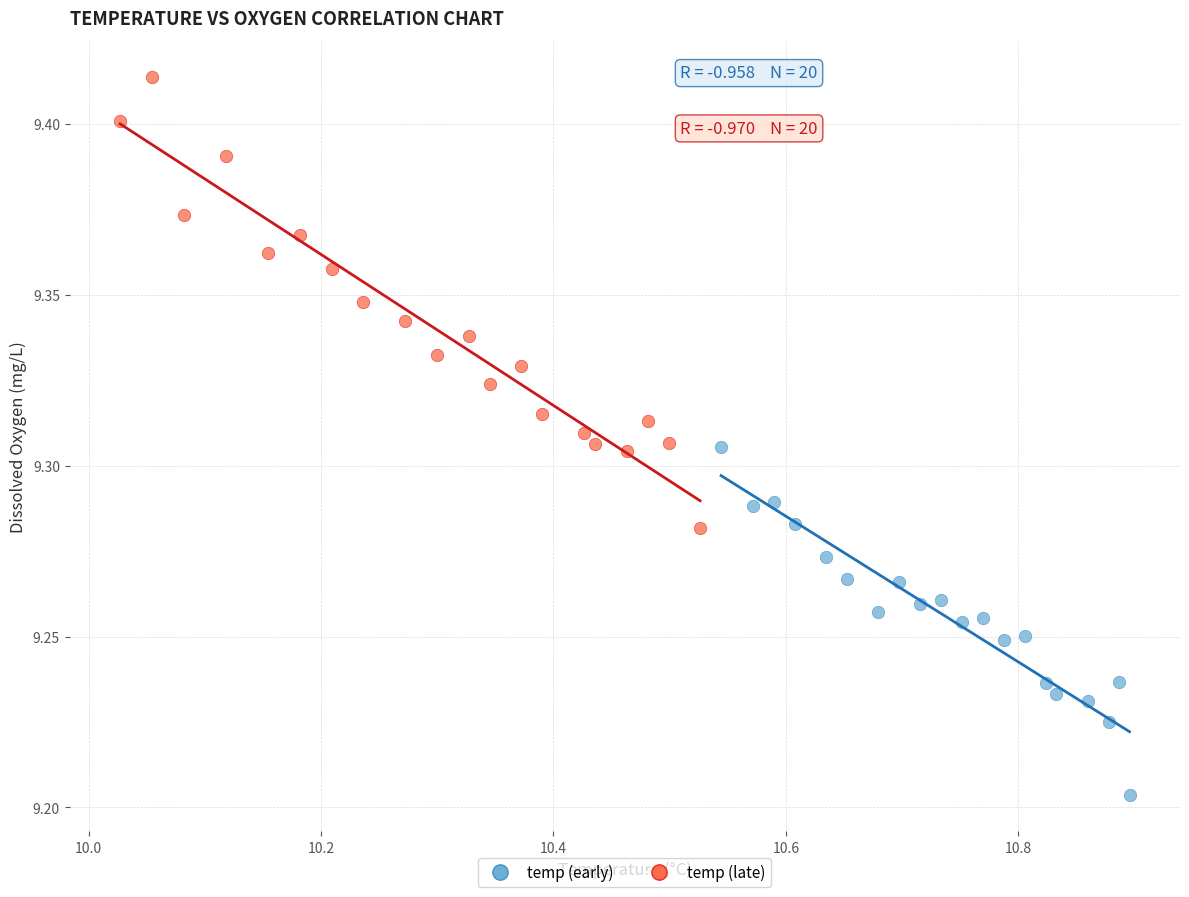

Which series has the widest spread of Y values?

temp (late)